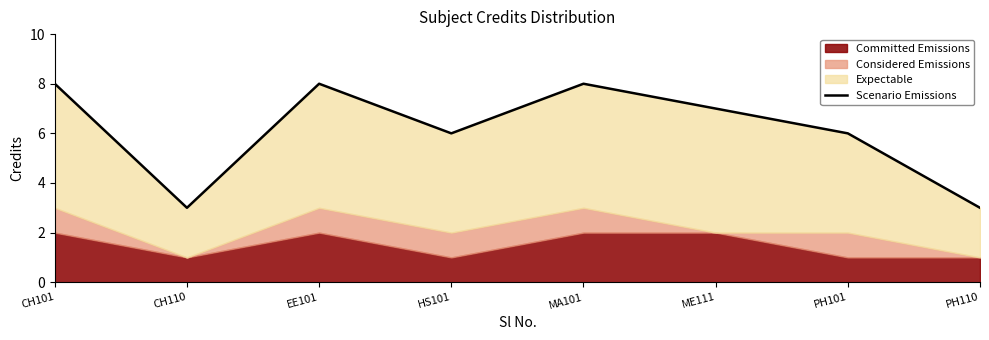

Does the chart have visible grid lines?

No